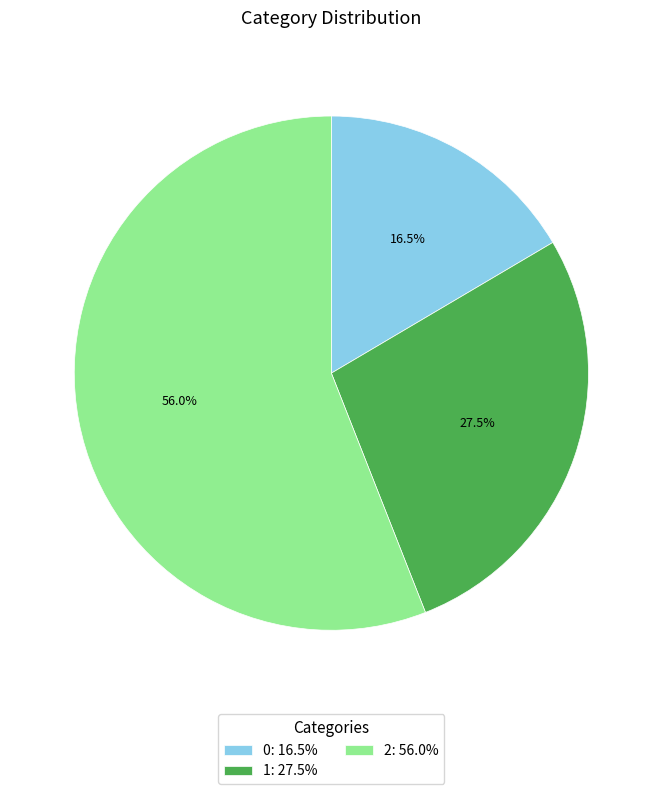

Is 1 the majority of the pie?

No